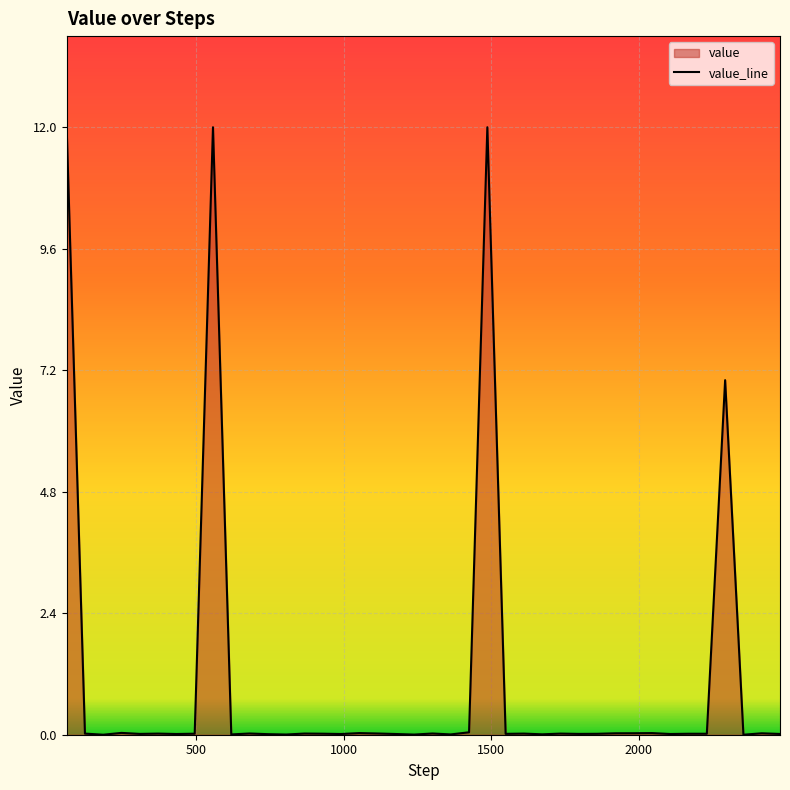

What is the sum of all values?

43.7